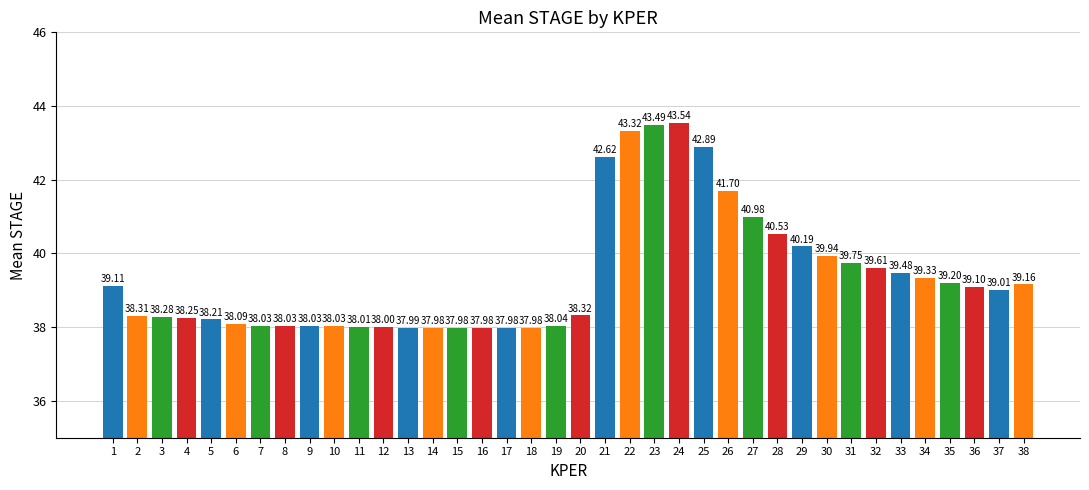

Does the chart contain any negative values?

No